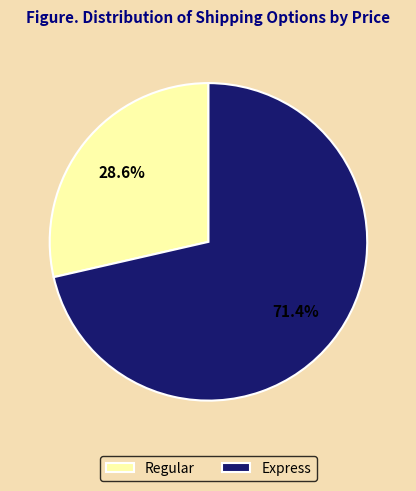

Which category has the biggest portion of the pie?

Express